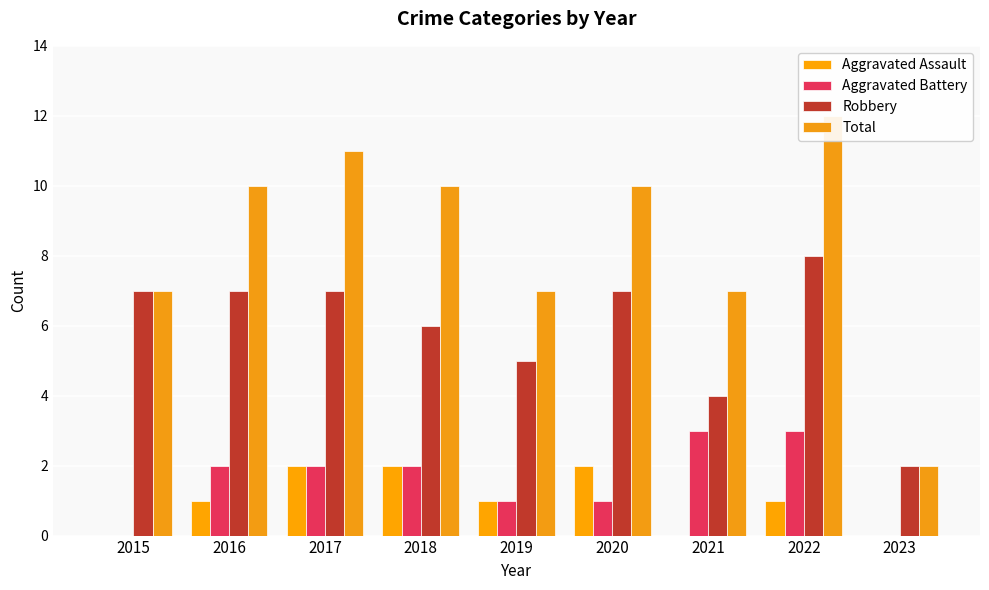

At which label is Total closest to 7?

2015